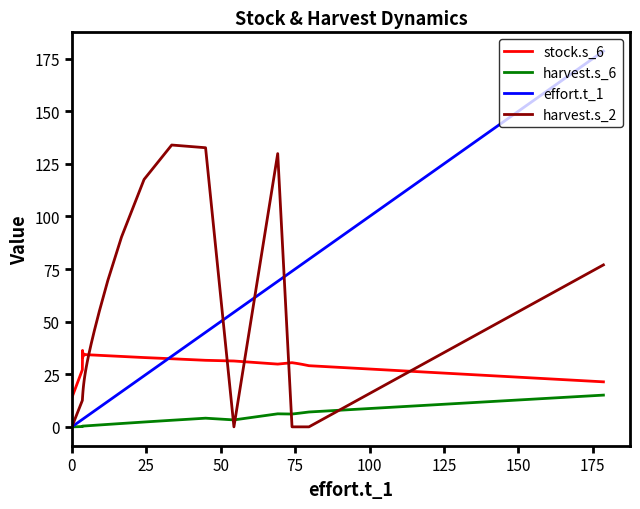

Which series has the widest spread of values?

effort.t_1